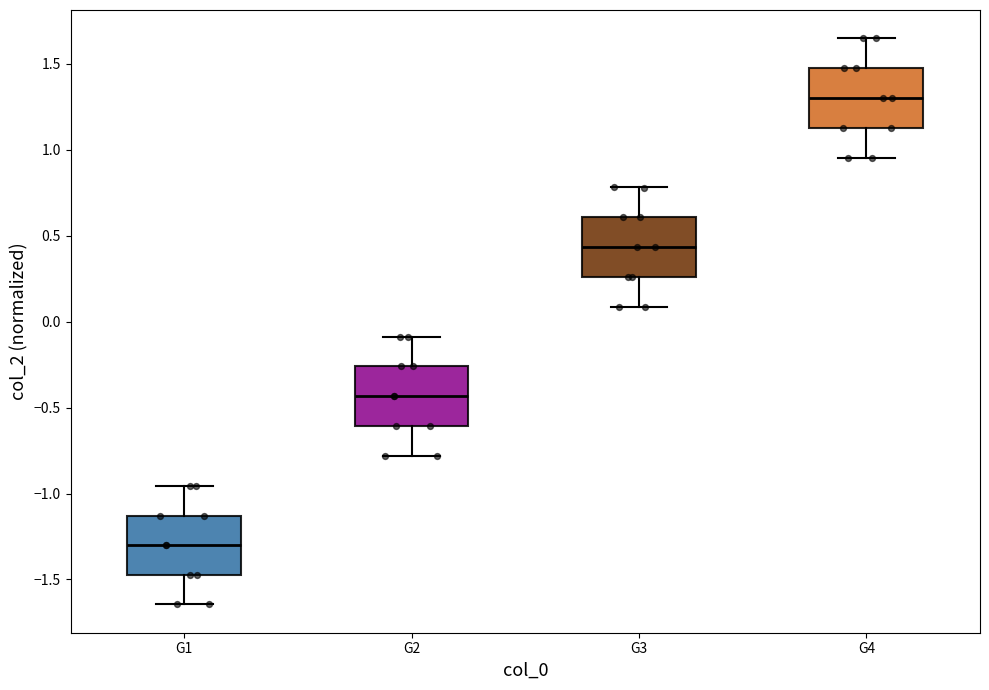

Reading left to right, read every box against the y-axis: the position of its median line, the range the box covers, and the ends of its whiskers. The values are not printed on the chart, so give them approximately, as read against the axis.

G1: median -1.30, box -1.50 to -1.15, whiskers -1.65 to -0.95
G2: median -0.45, box -0.60 to -0.25, whiskers -0.80 to -0.10
G3: median 0.45, box 0.25 to 0.60, whiskers 0.10 to 0.80
G4: median 1.30, box 1.15 to 1.45, whiskers 0.95 to 1.65